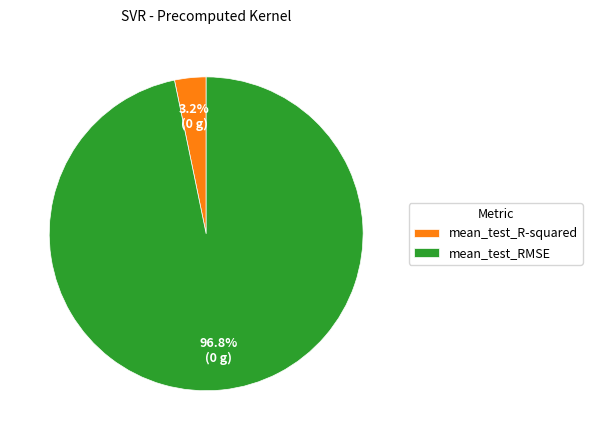

What percentage do mean_test_R-squared and mean_test_RMSE together represent?

100.0%